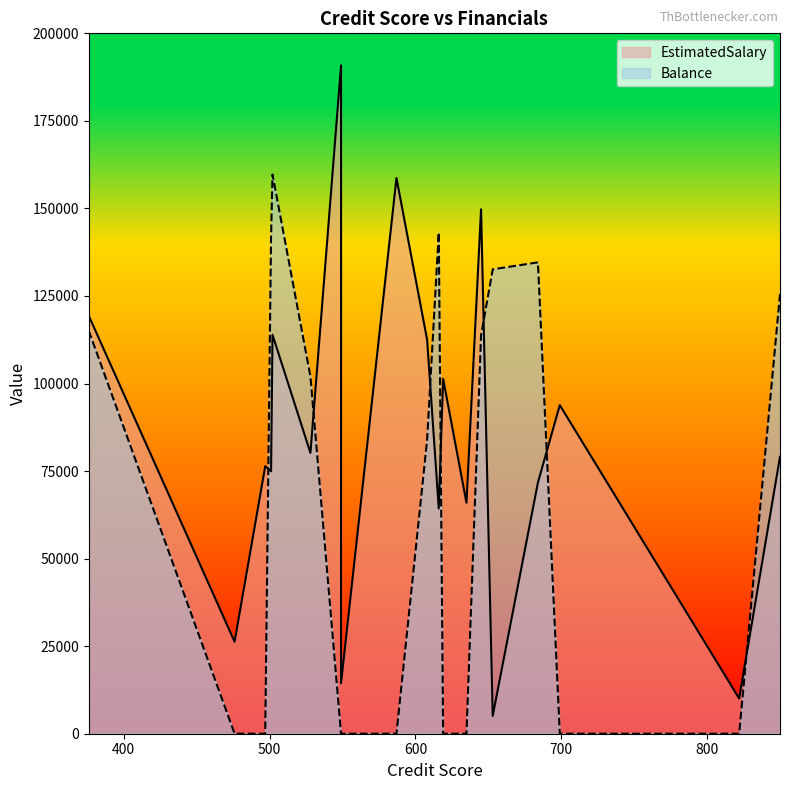

How many intersections are there between Balance and EstimatedSalary?

8